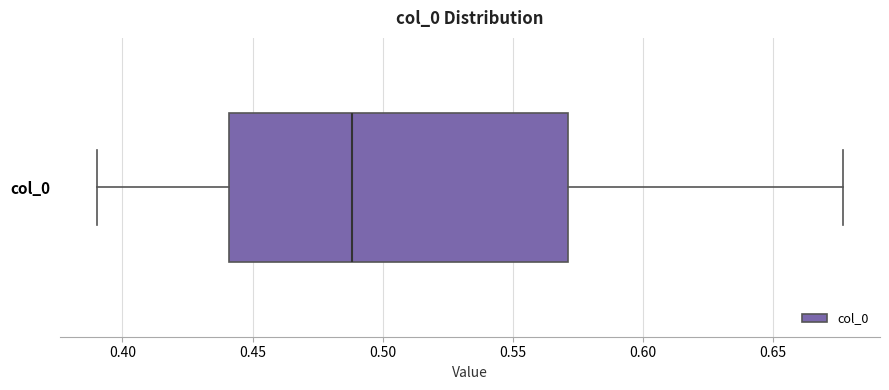

Where does the left whisker of the box for col_0 end on the x-axis? The values are not printed on the chart, so give them approximately, as read against the axis.

0.390